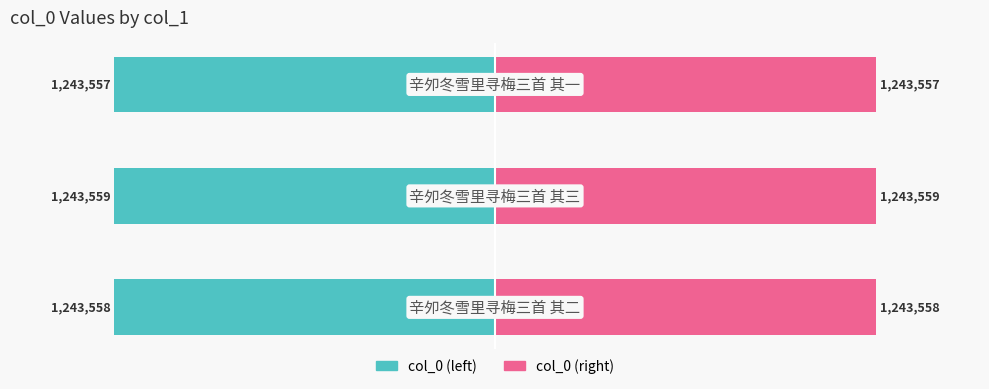

Is it true that col_0 (right) equals 21.0 at 2?

False